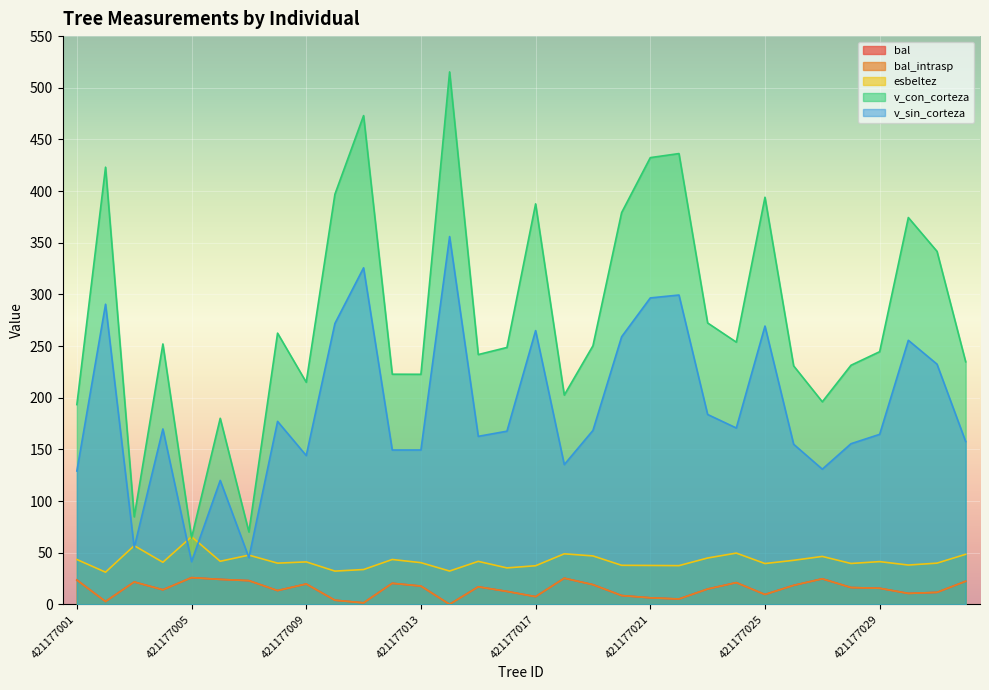

What is the sum of all v_sin_corteza values?

6052.8